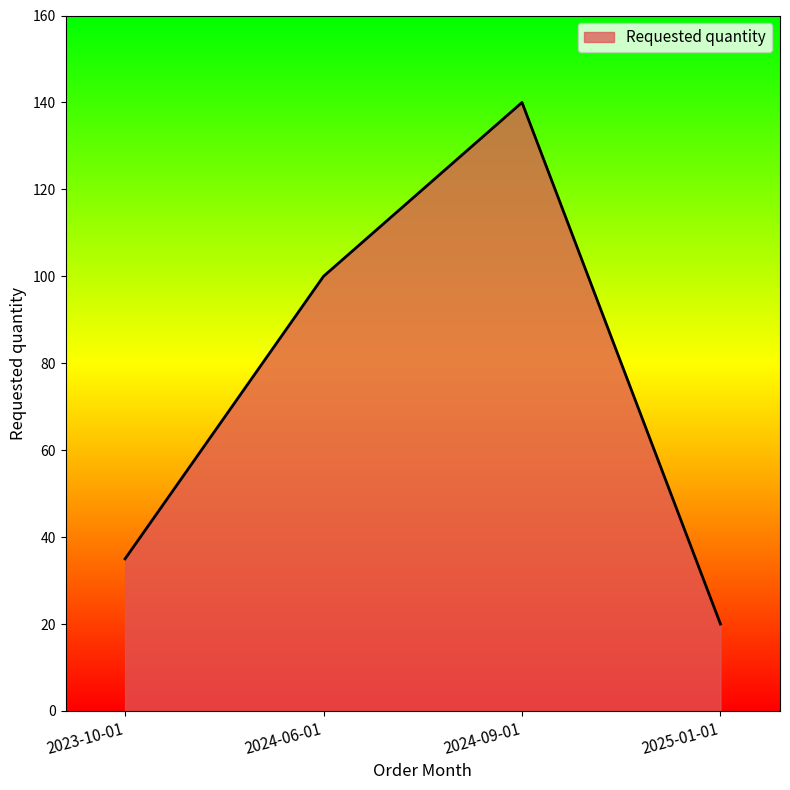

At which category does the chart reach its peak across all series?

2024-09-01